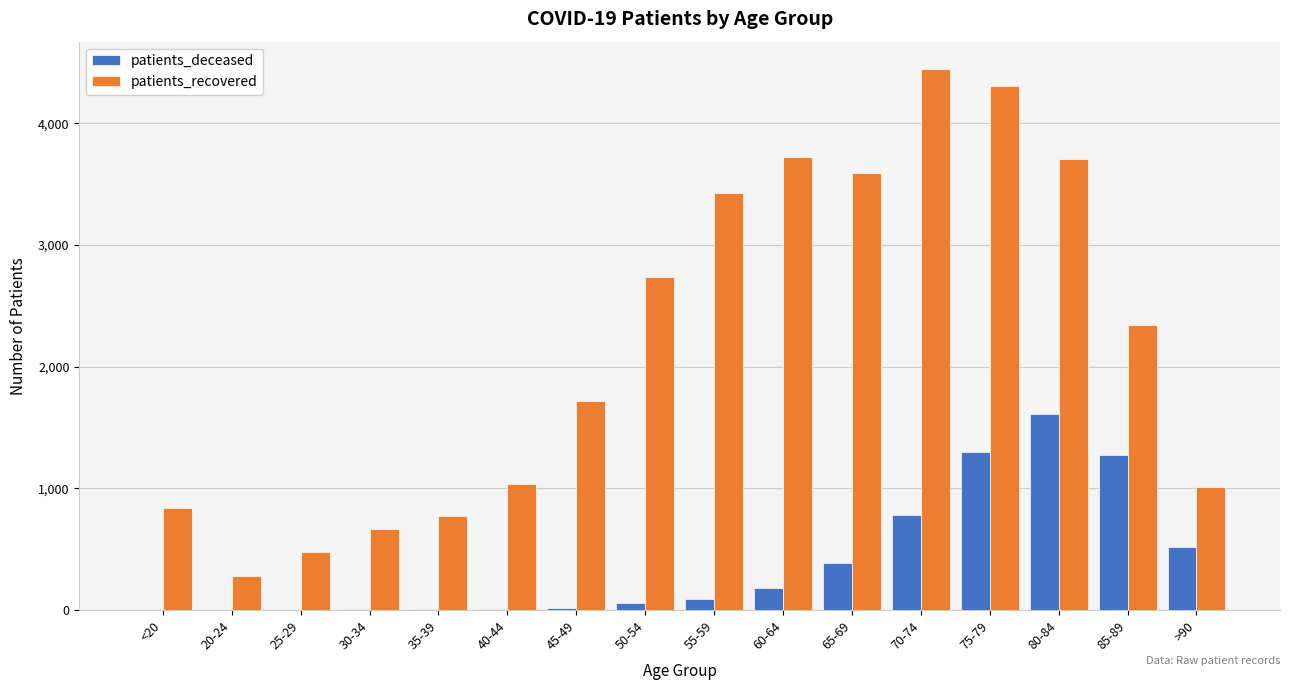

The value of patients_recovered at 25-29 is 780. True or false?

False